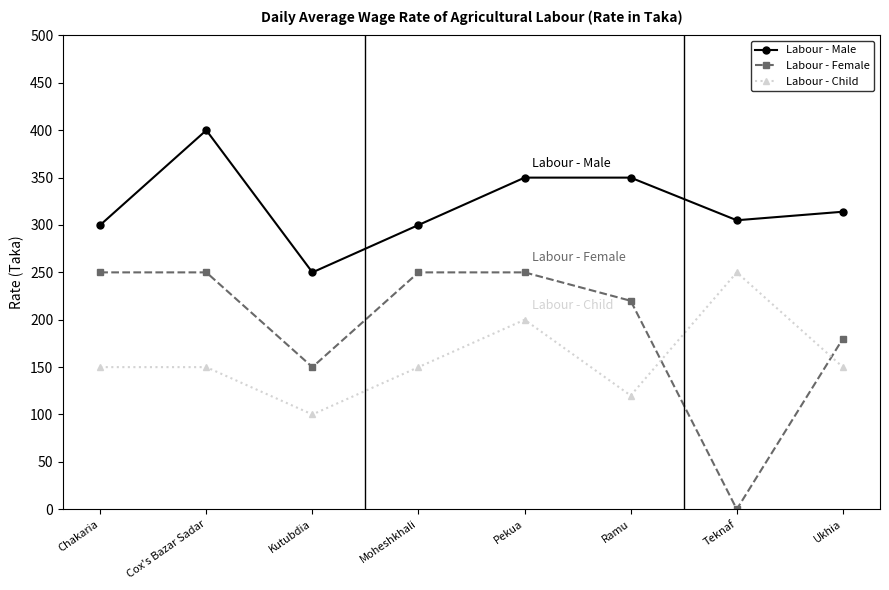

Reading right to left, what are all the values shown in this chart?

Labour - Male: 314	305	350	350	300	250	400	300
Labour - Female: 180	0	220	250	250	150	250	250
Labour - Child: 150	250	120	200	150	100	150	150